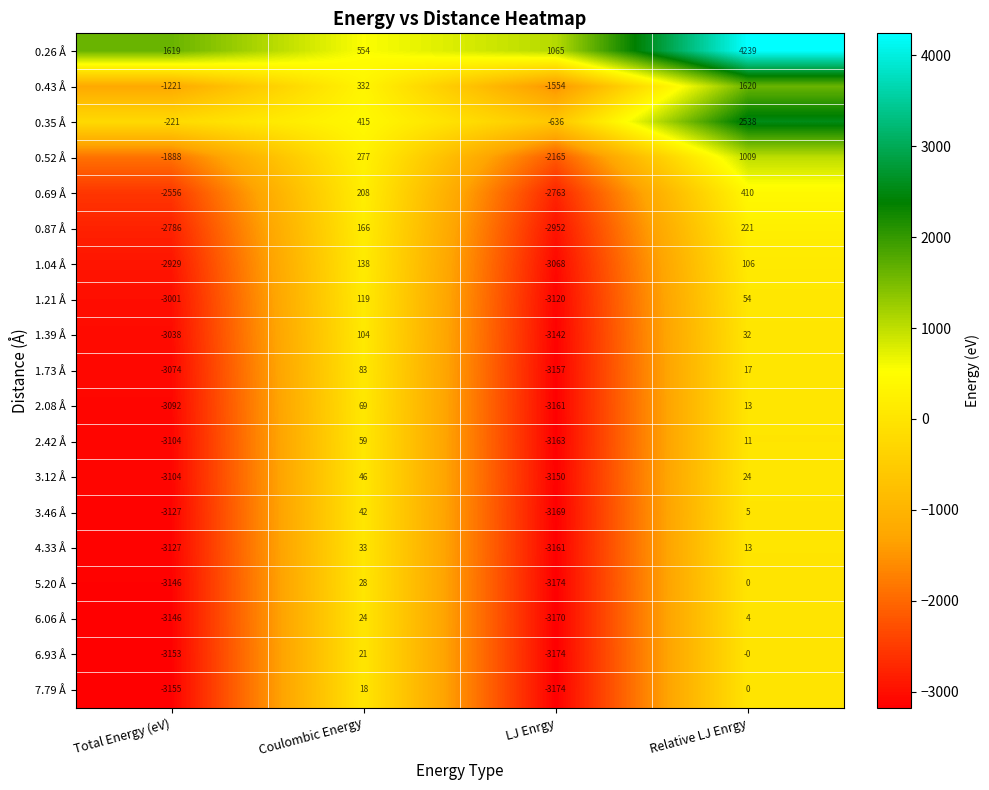

What is the sum of all 0.69 Å values?

-4701